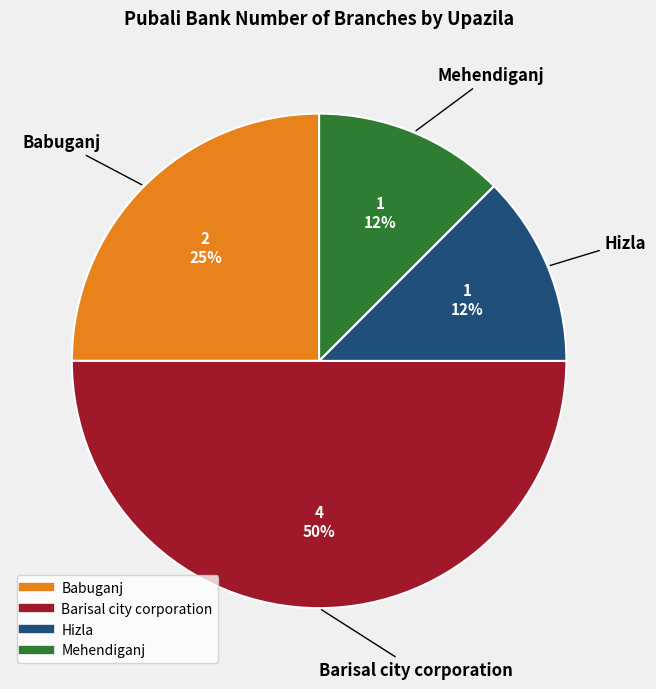

To the nearest percent, what is the average slice percentage?

25%